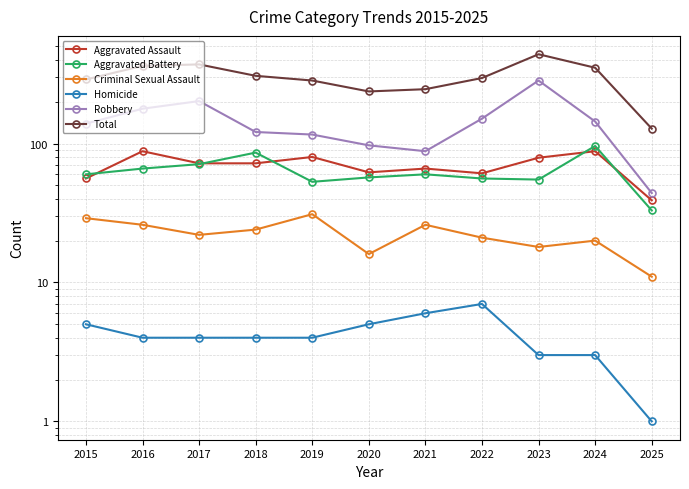

How many lines are shown in the chart?

6